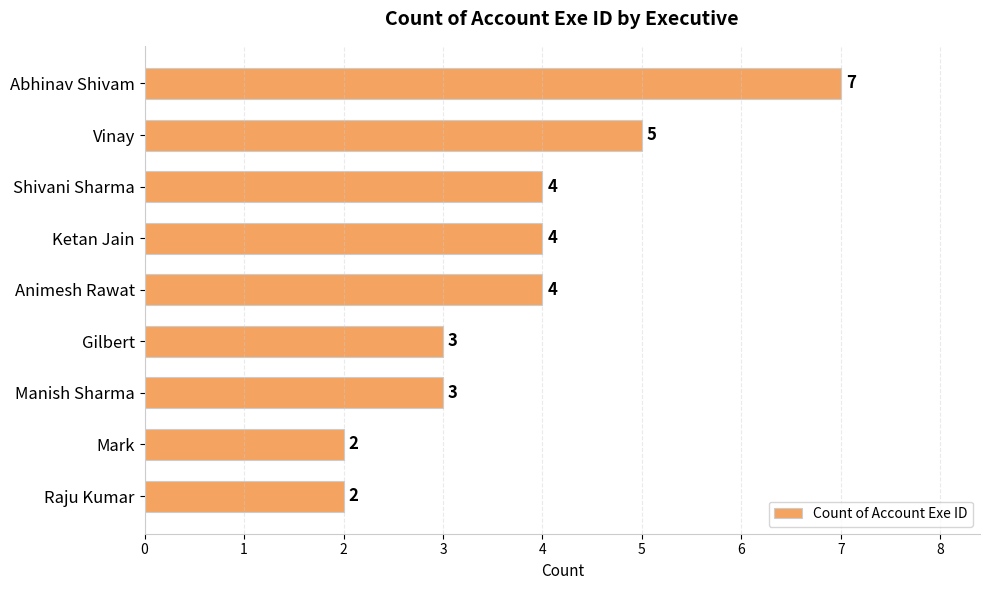

Count the number of data series in this chart.

1